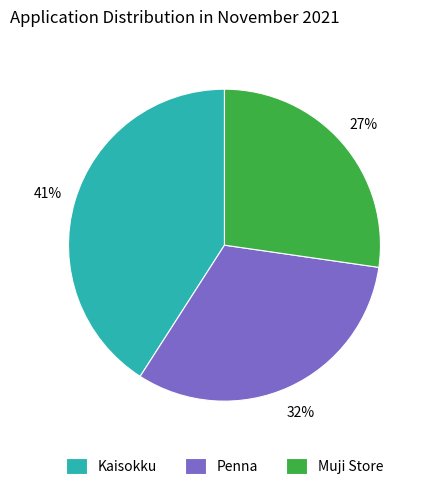

Is it true that Muji Store is 27% of the pie?

True